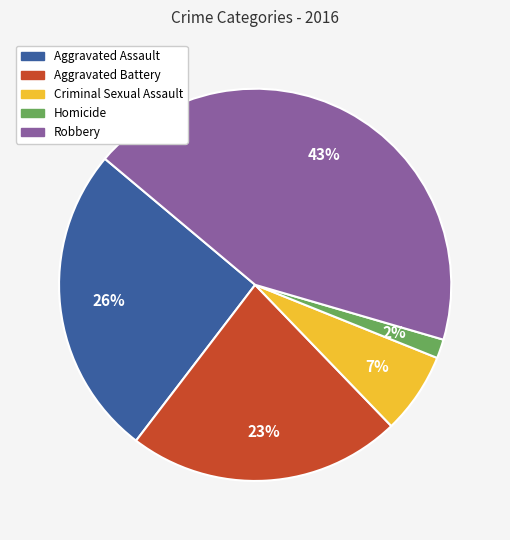

True or false: Aggravated Battery accounts for 35% of the total.

False